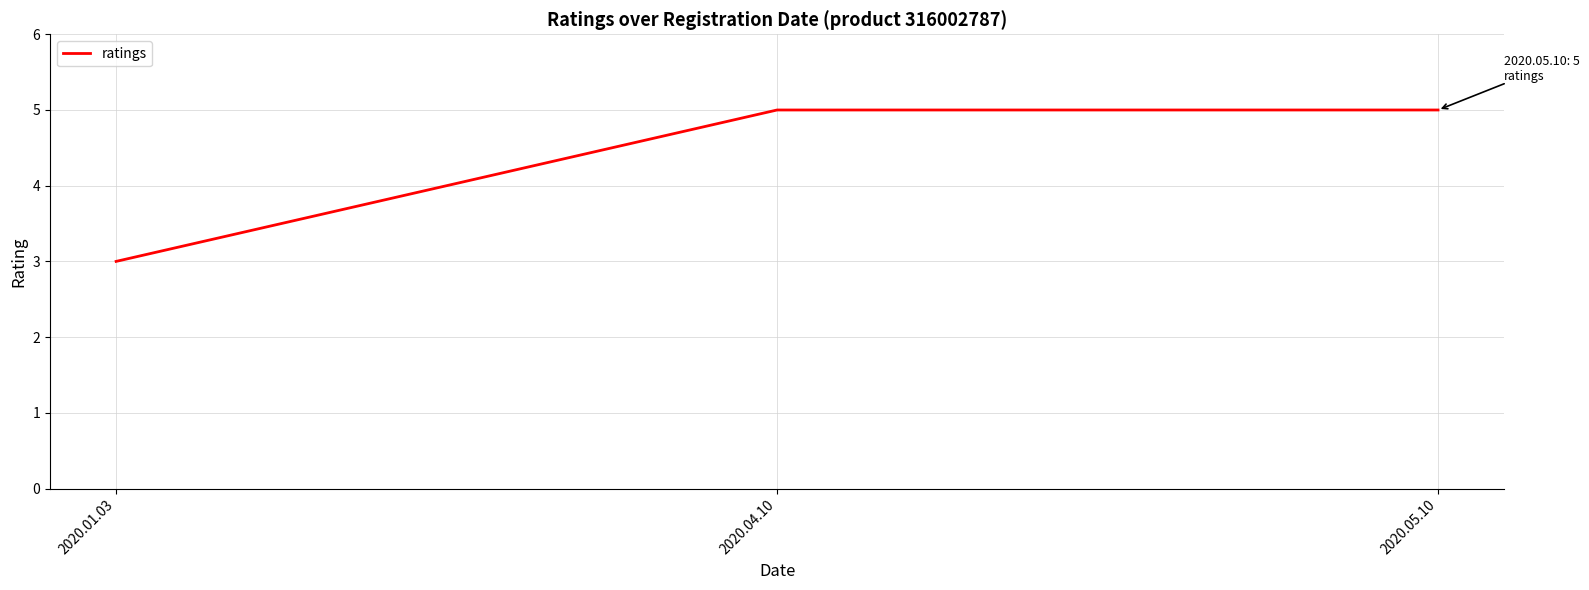

The value at 2020.05.10 is 9. True or false?

False